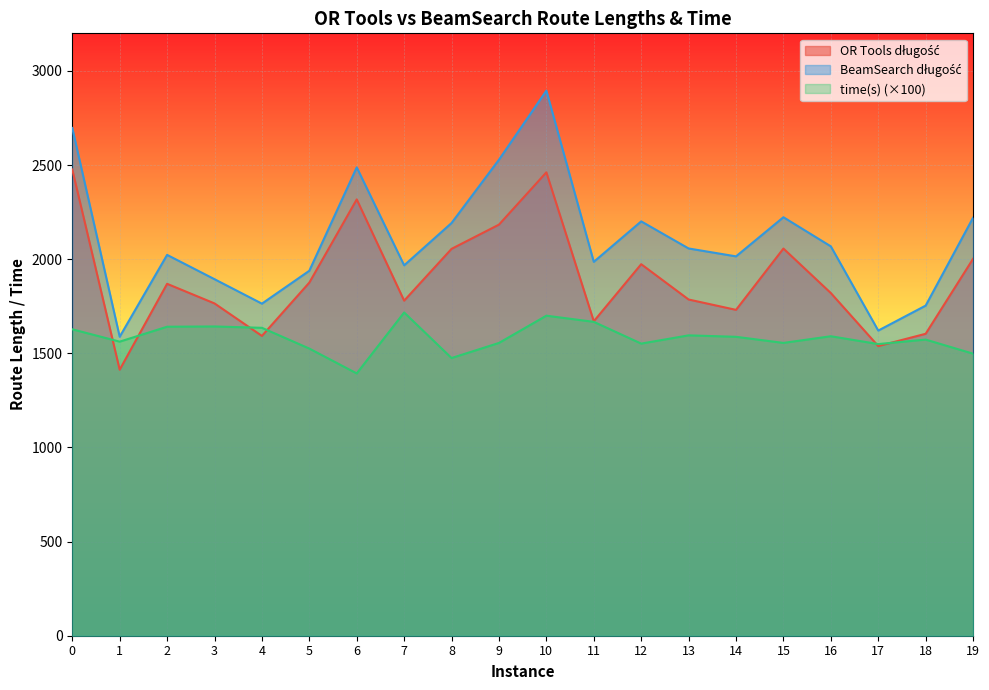

How many lines are shown in the chart?

3